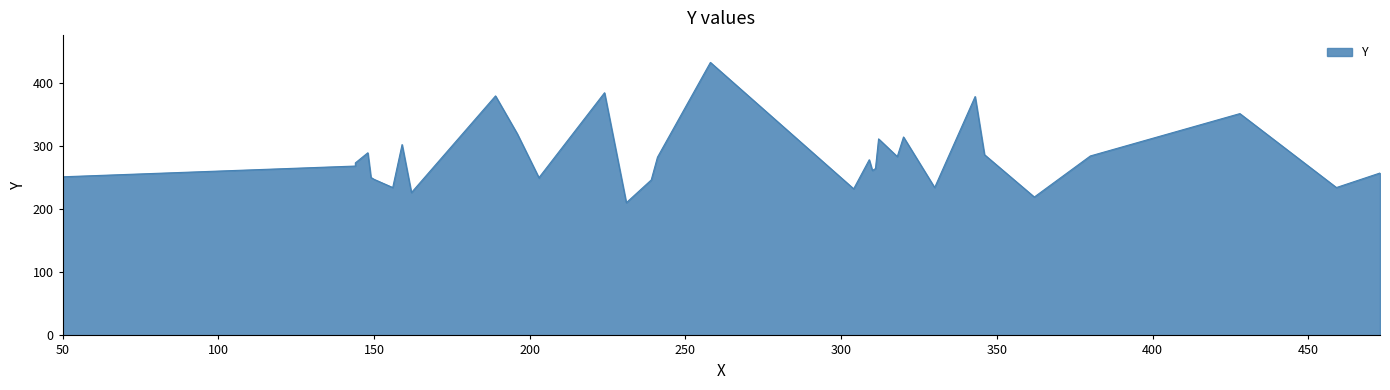

How many lines are shown in the chart?

1